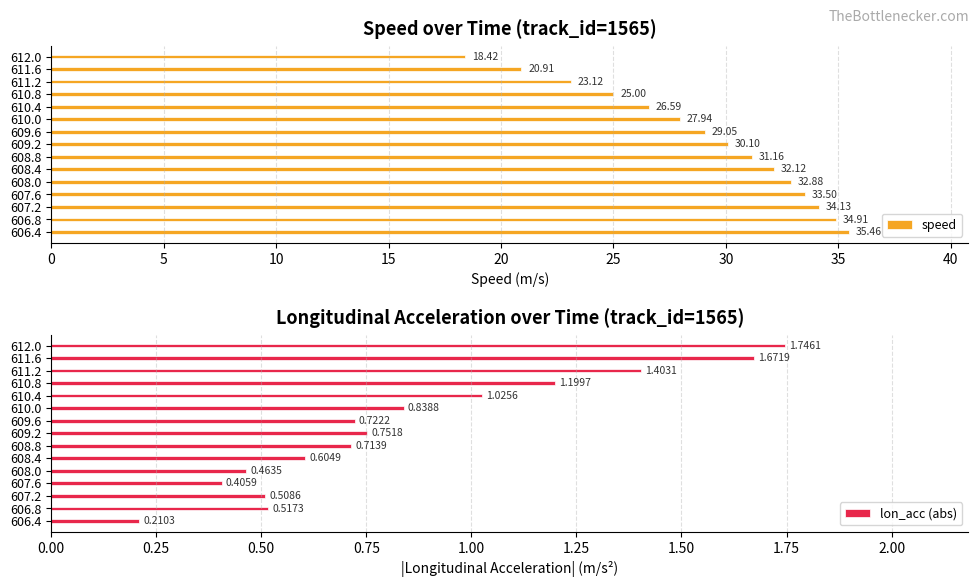

What is the sum of all speed values?

435.3